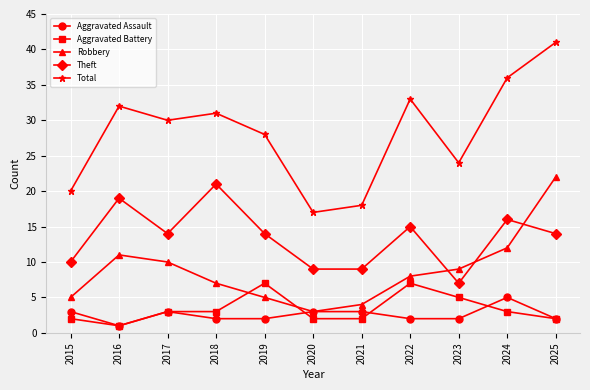

True or false: Total and Aggravated Battery cross at least once.

False